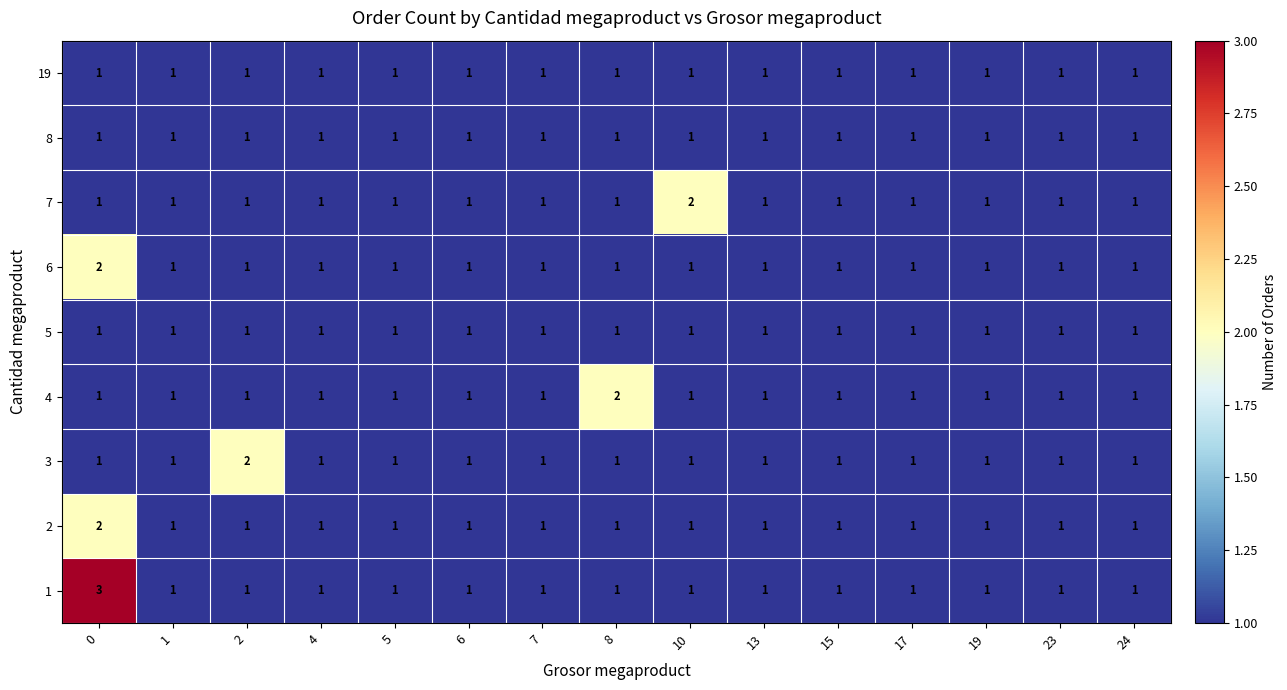

What is the total value across all series at 8?

10